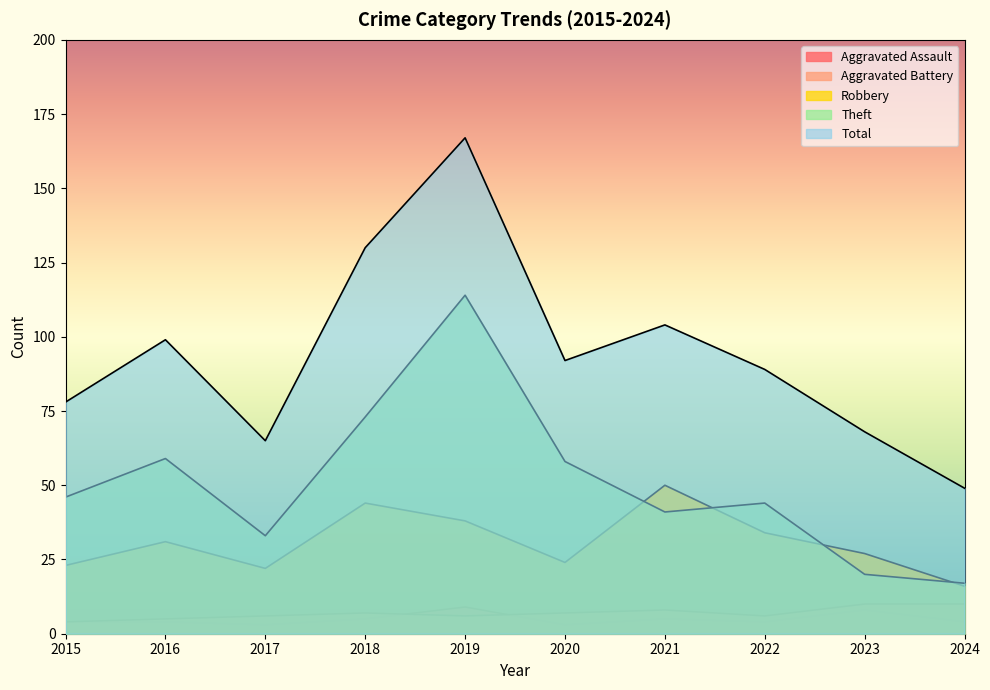

What is the lowest value of the Aggravated Assault series?

3